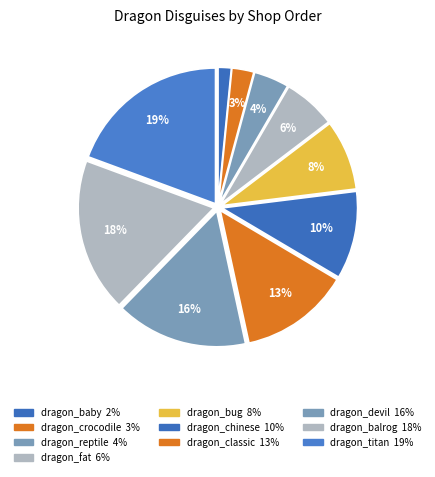

What percentage is the dragon_fat slice, to the nearest percent?

6%